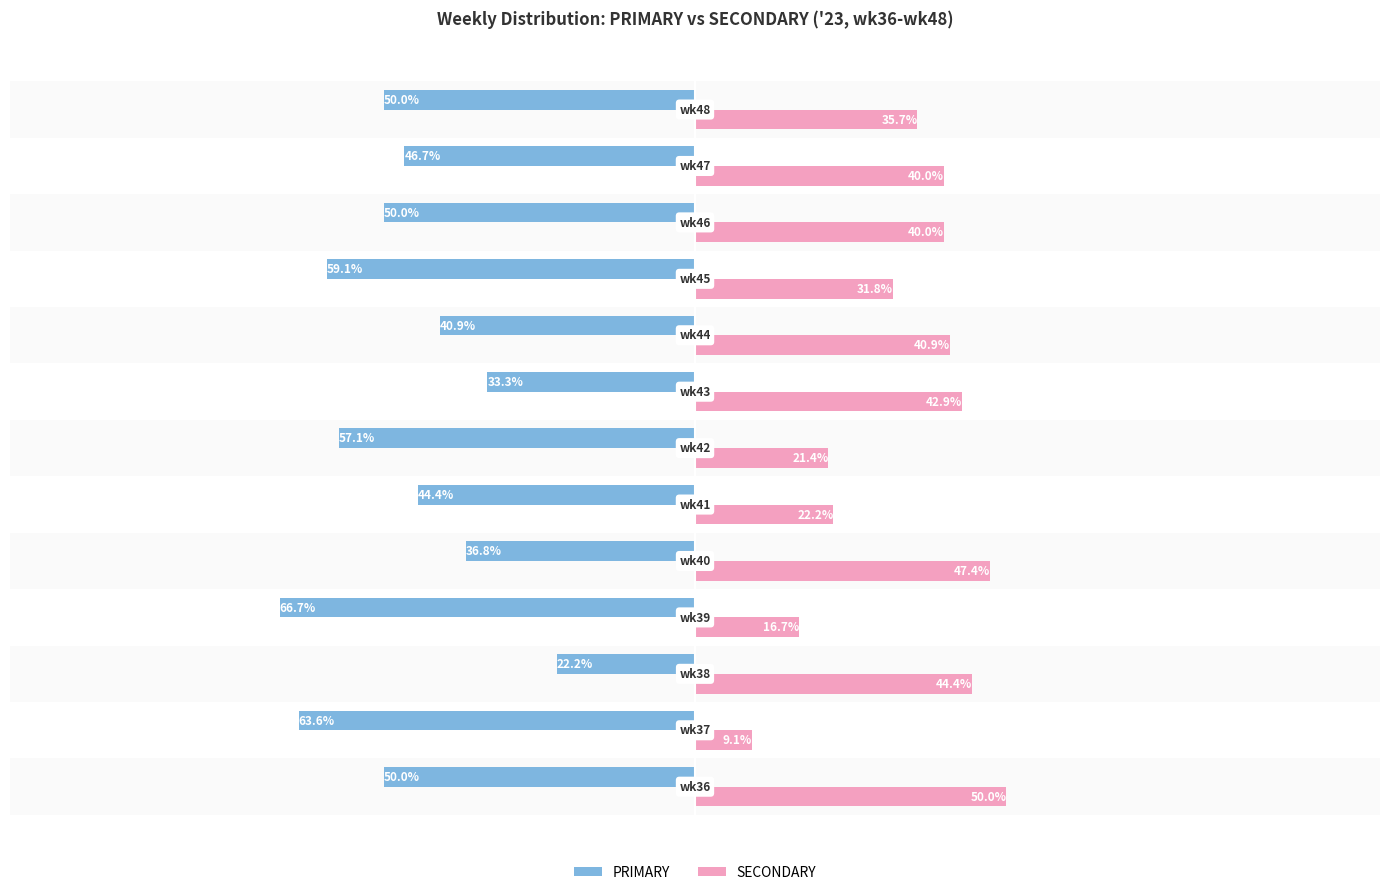

Which series has the widest spread of values?

PRIMARY